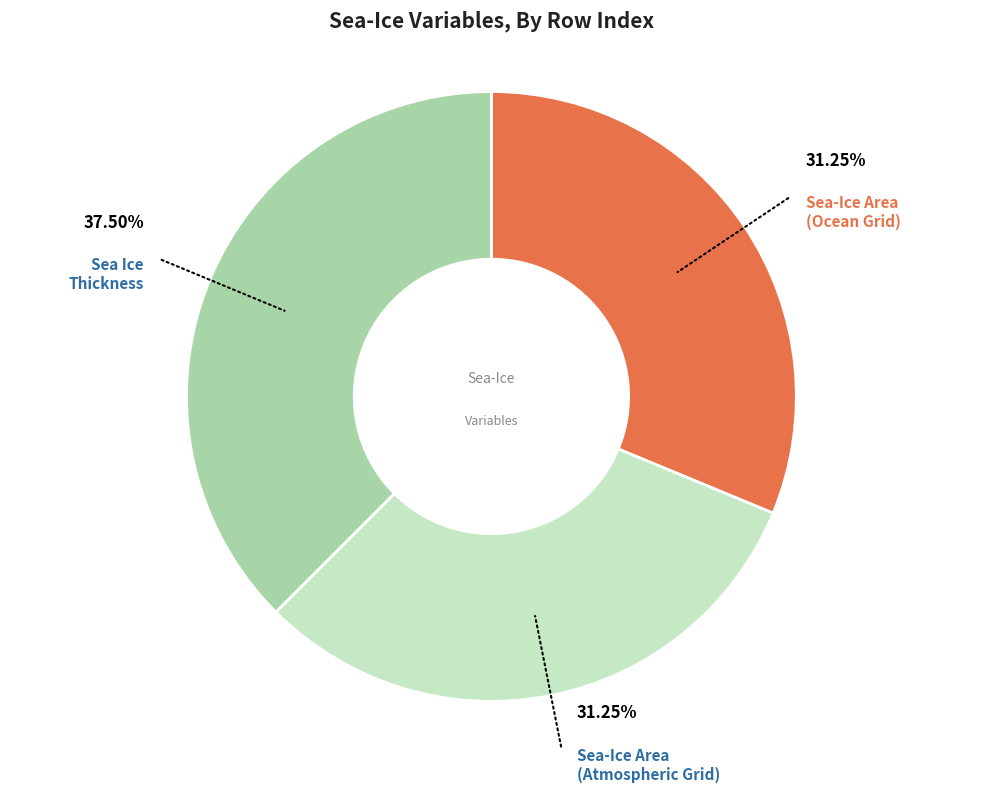

Is there any slice that represents more than half of the pie?

No